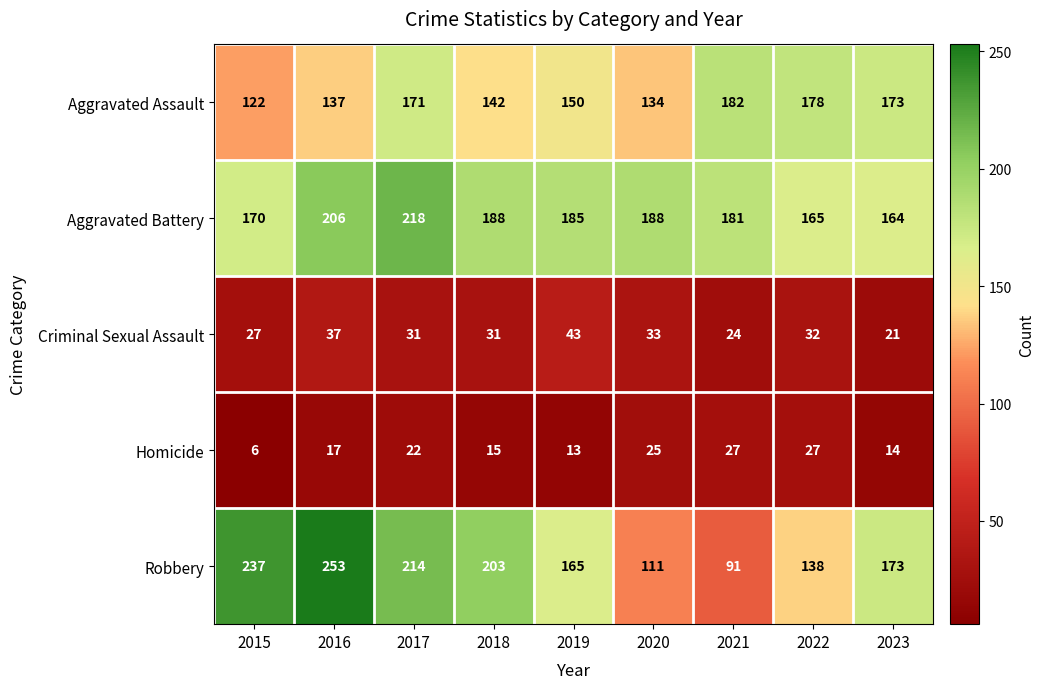

What is the difference between the Homicide values at 2020 and 2016?

8